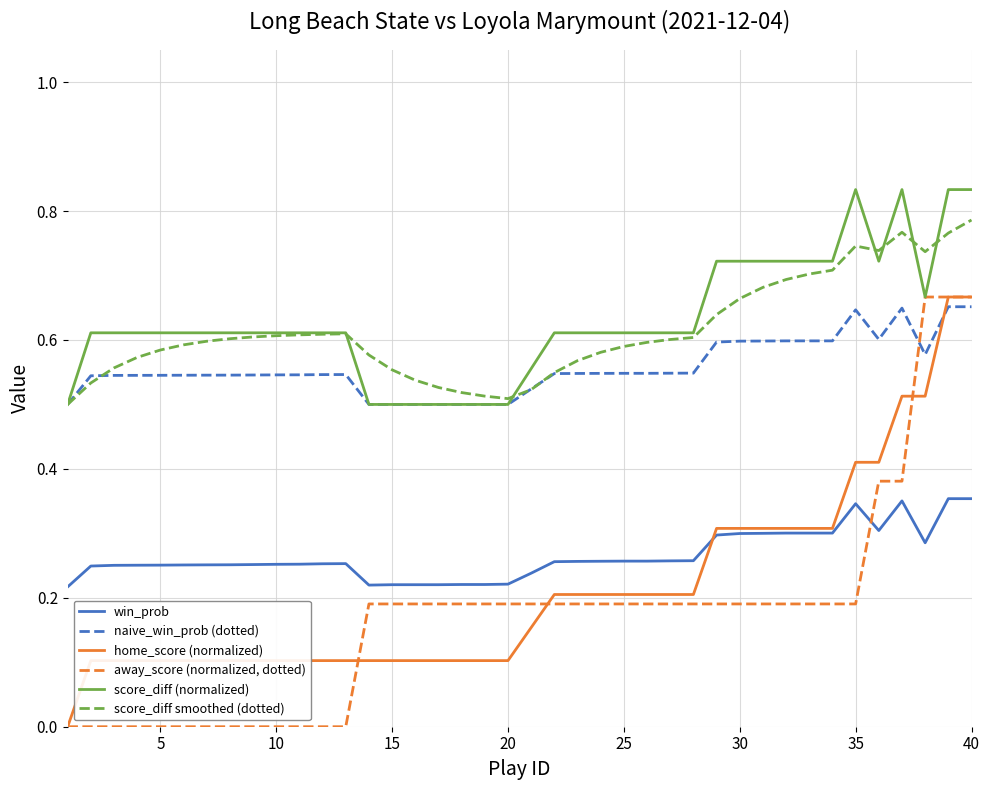

What are all the series names shown in the legend?

win_prob, naive_win_prob (dotted), home_score (normalized), away_score (normalized, dotted), score_diff (normalized), score_diff smoothed (dotted)